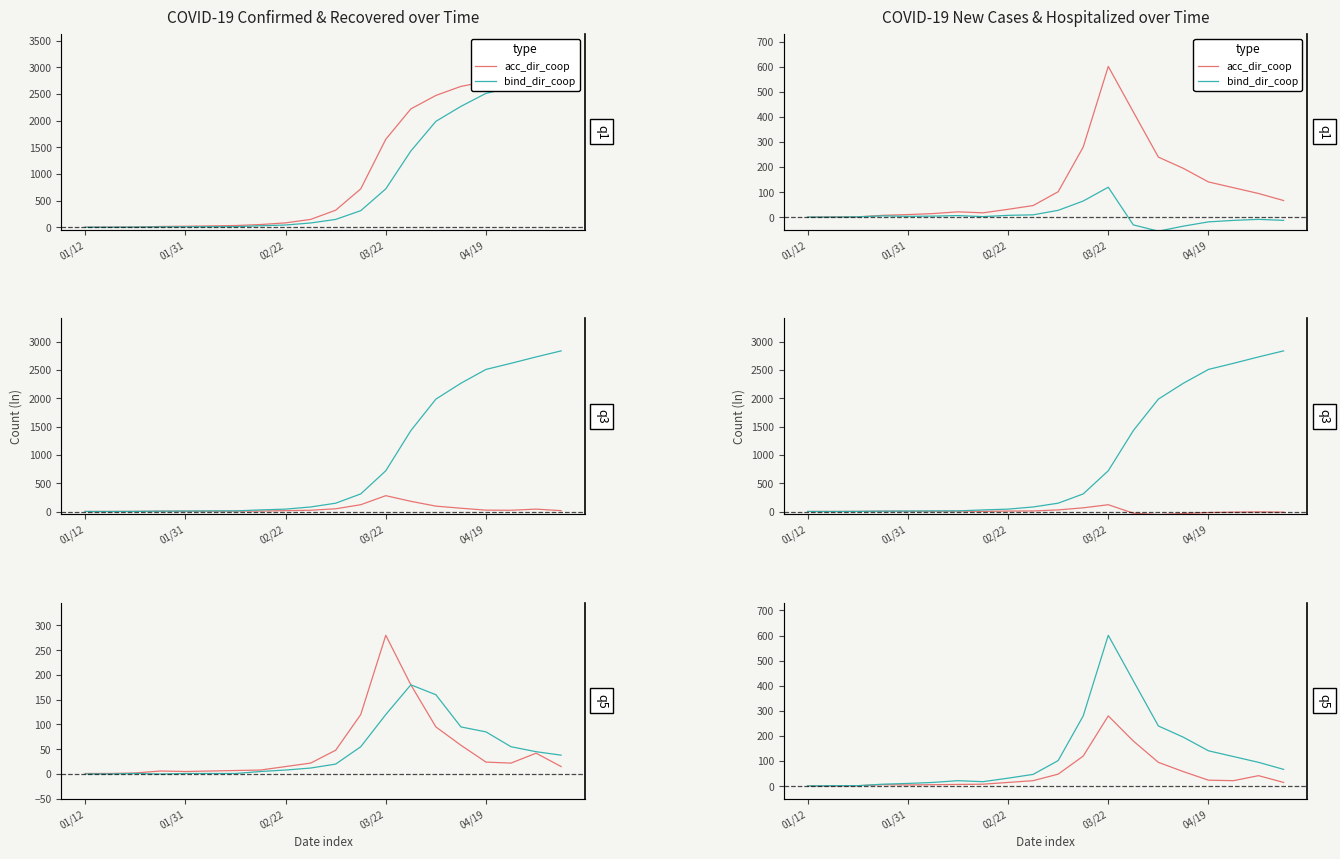

Is this an area chart (filled region under the line)?

No